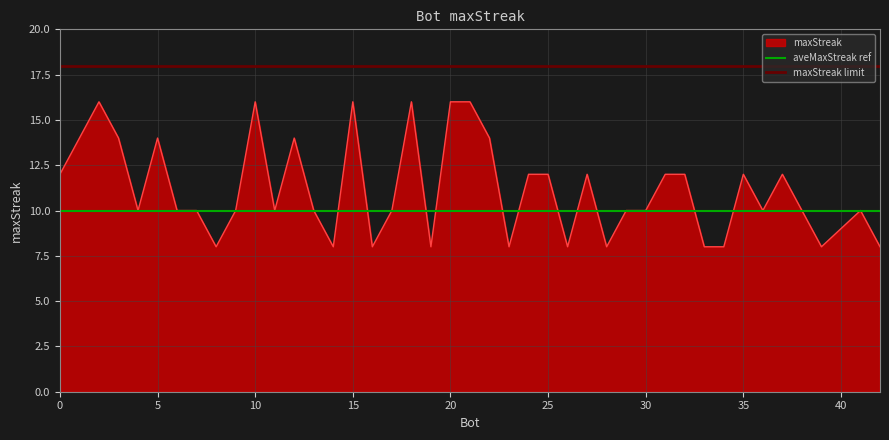

Which series has the largest total across all categories?

maxStreak limit